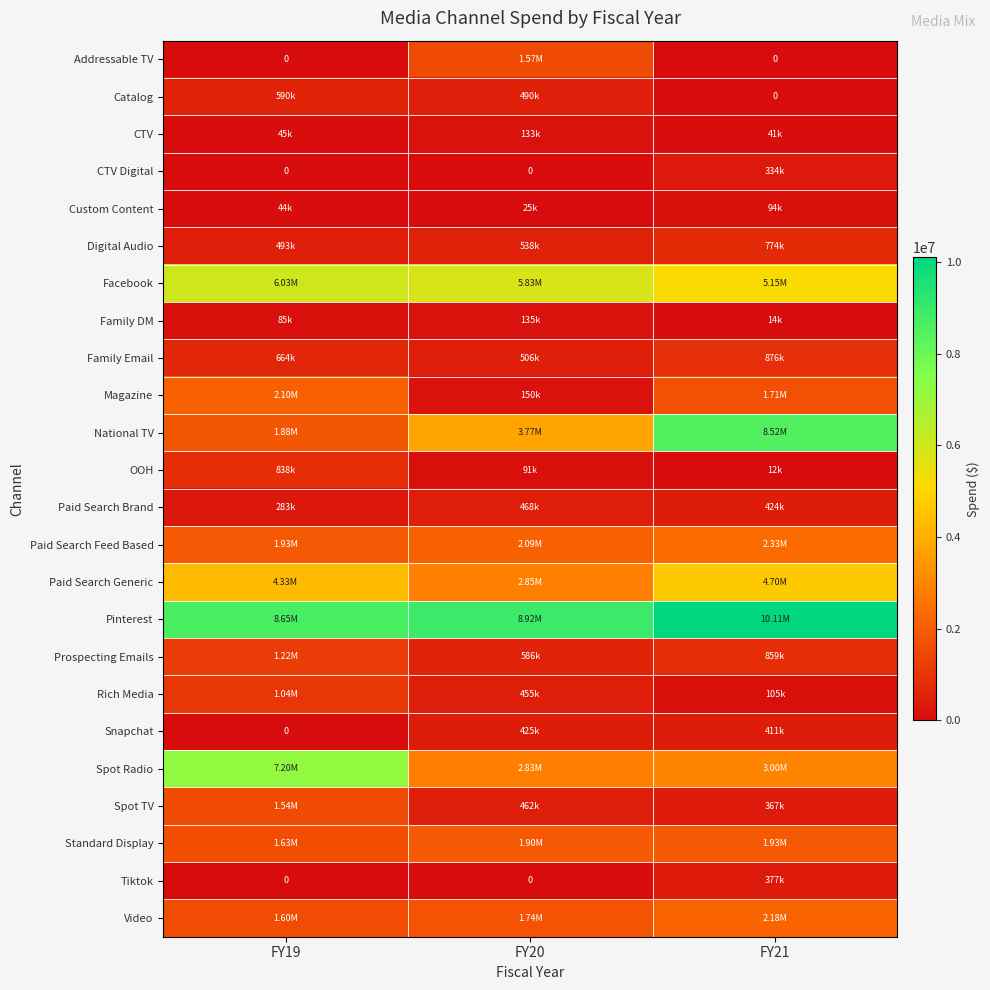

At FY21, list the series in order from largest to smallest.

Pinterest, National TV, Facebook, Paid Search Generic, Spot Radio, Paid Search Feed Based, Video, Standard Display, Magazine, Family Email, Prospecting Emails, Digital Audio, Paid Search Brand, Snapchat, Tiktok, Spot TV, CTV Digital, Rich Media, Custom Content, CTV, Family DM, OOH, Addressable TV, Catalog